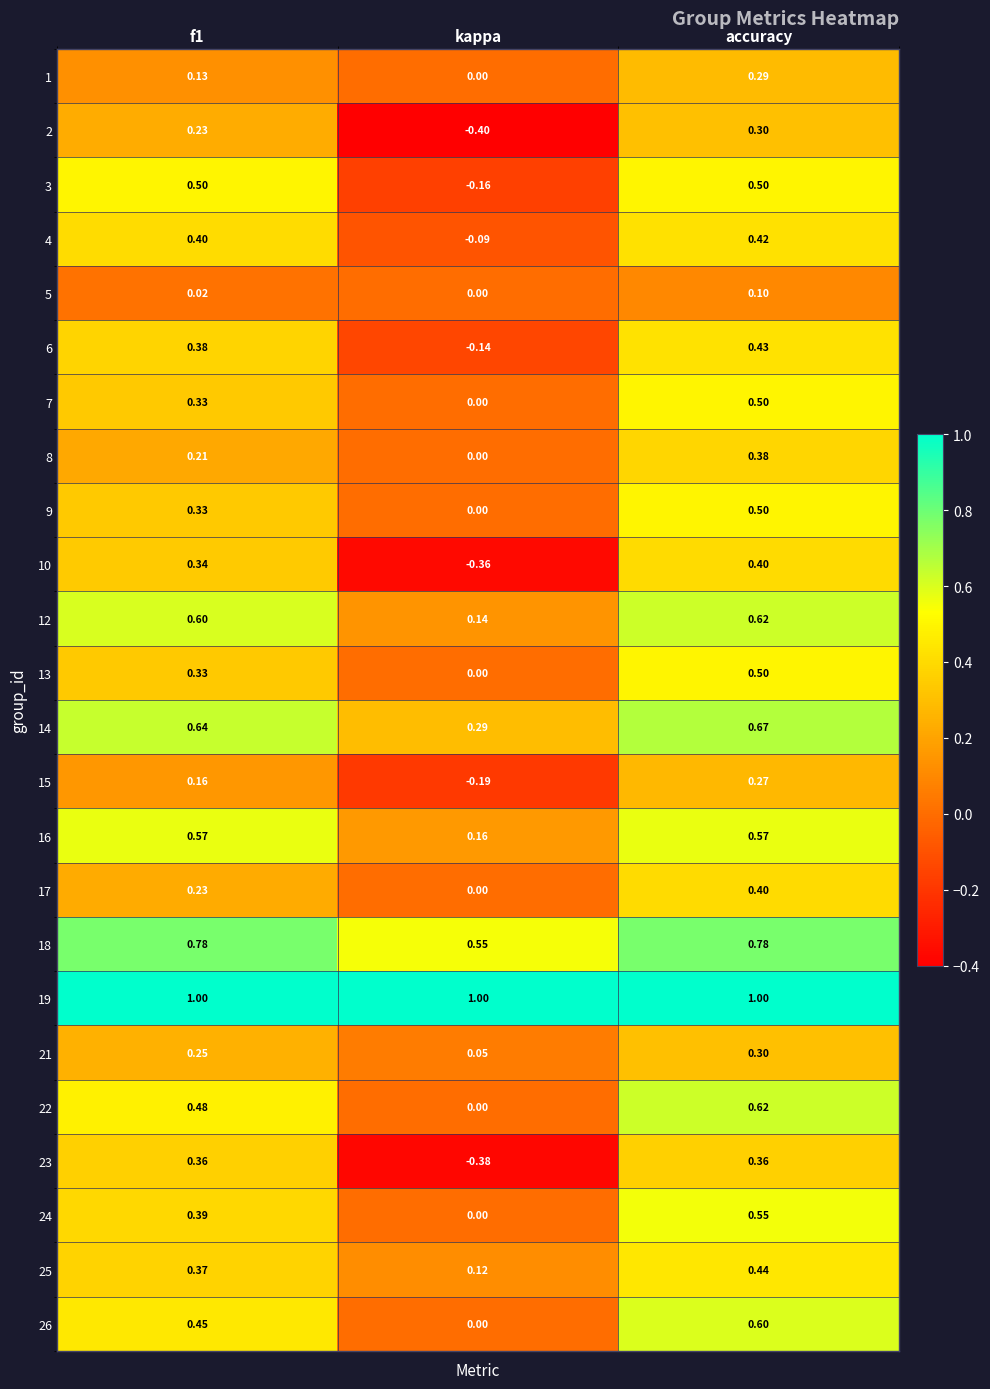

Where is 6 nearest to the value 0?

kappa